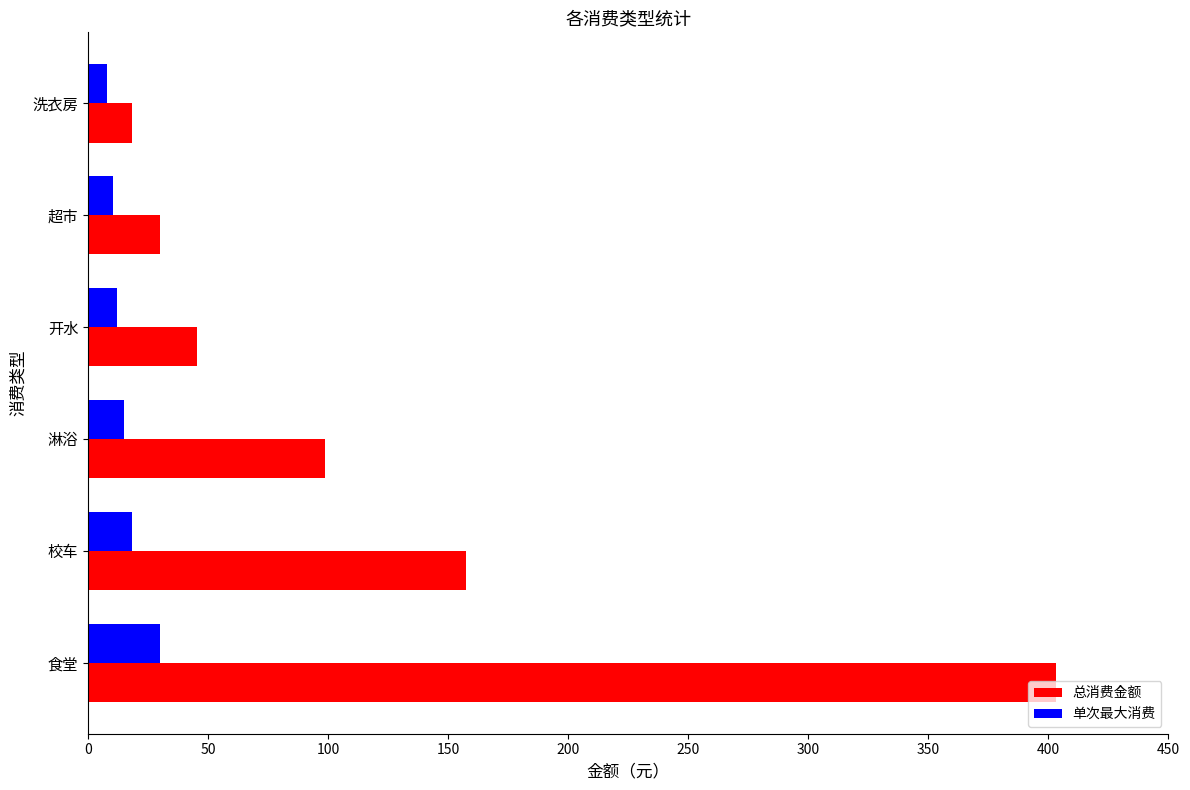

What are all the series names shown in the legend?

总消费金额, 单次最大消费